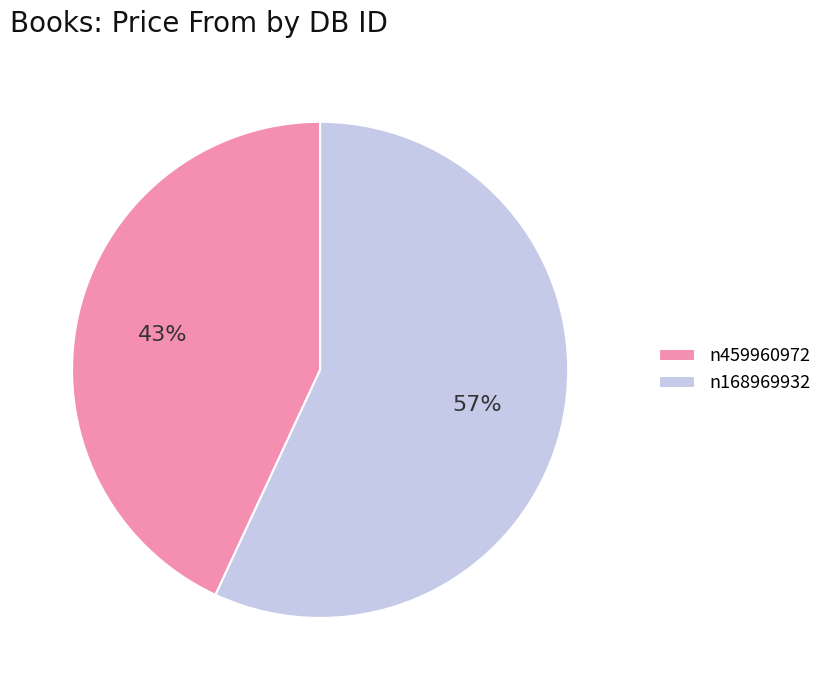

Which has a higher value, n459960972 or n168969932?

n168969932